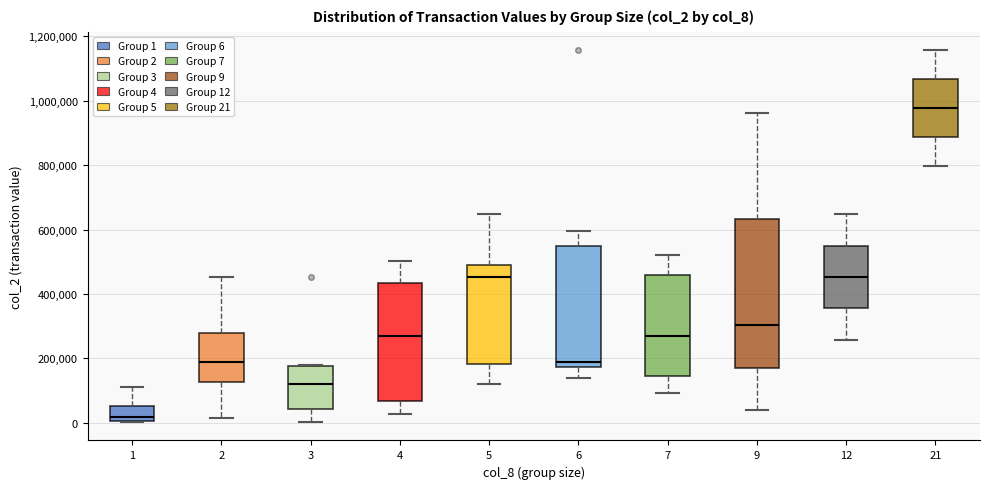

Comparing the boxes themselves (not the whiskers), which one is the tallest?

9